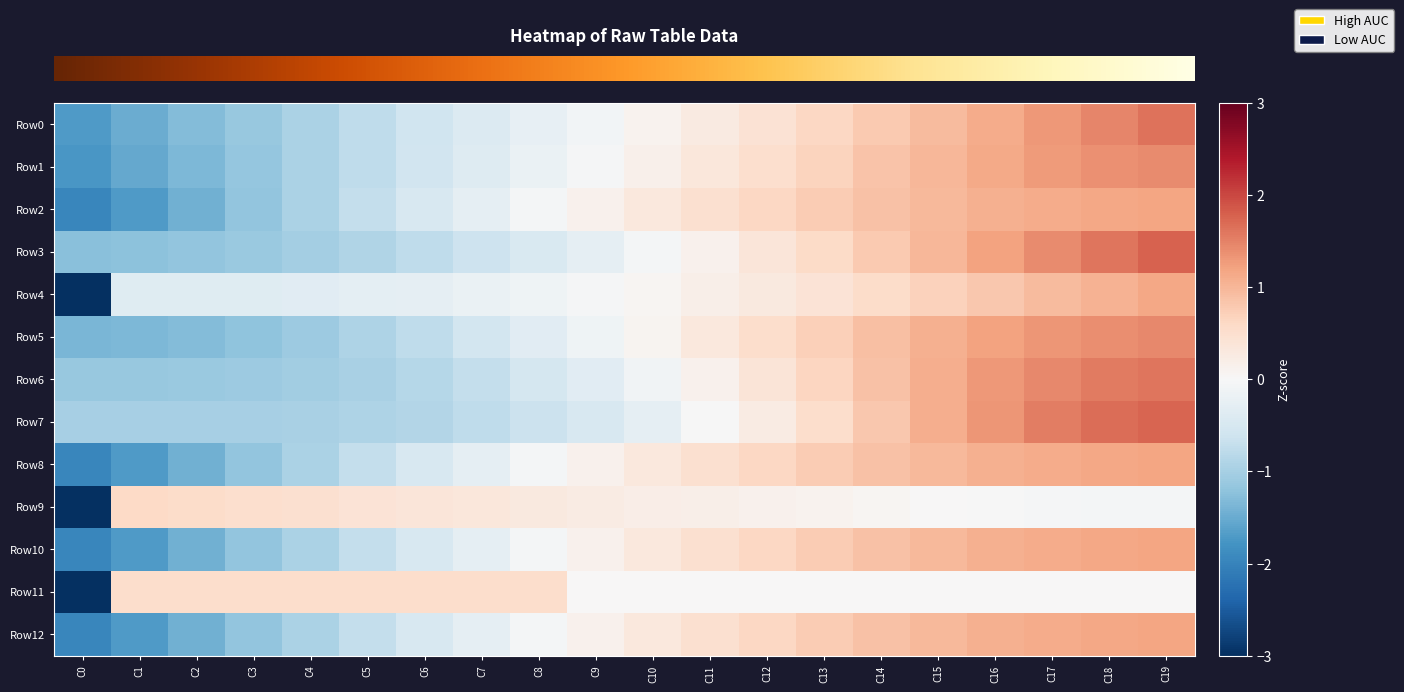

Which label corresponds to the smallest value in the chart?

C0